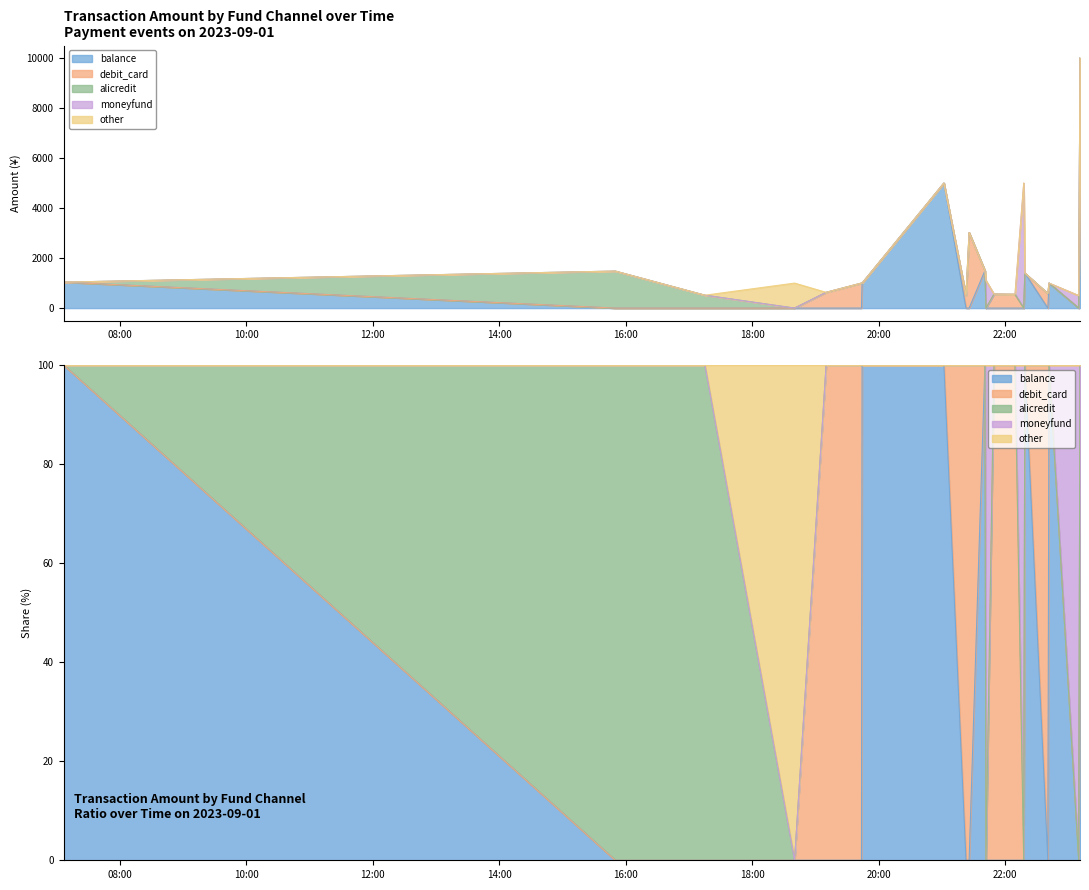

How many lines are shown in the chart?

5